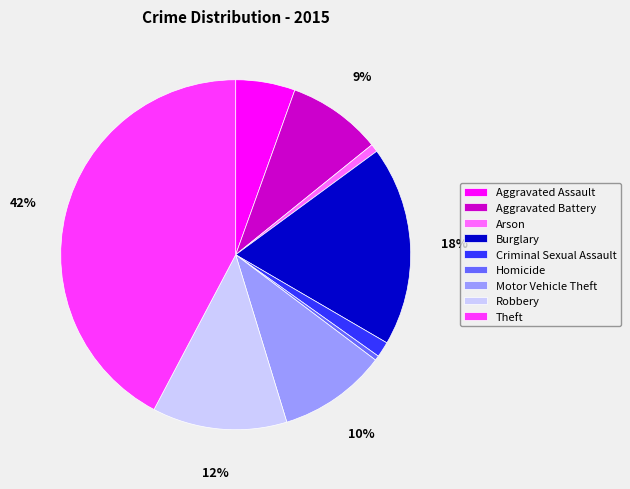

Which has a higher value, Aggravated Assault or Theft?

Theft